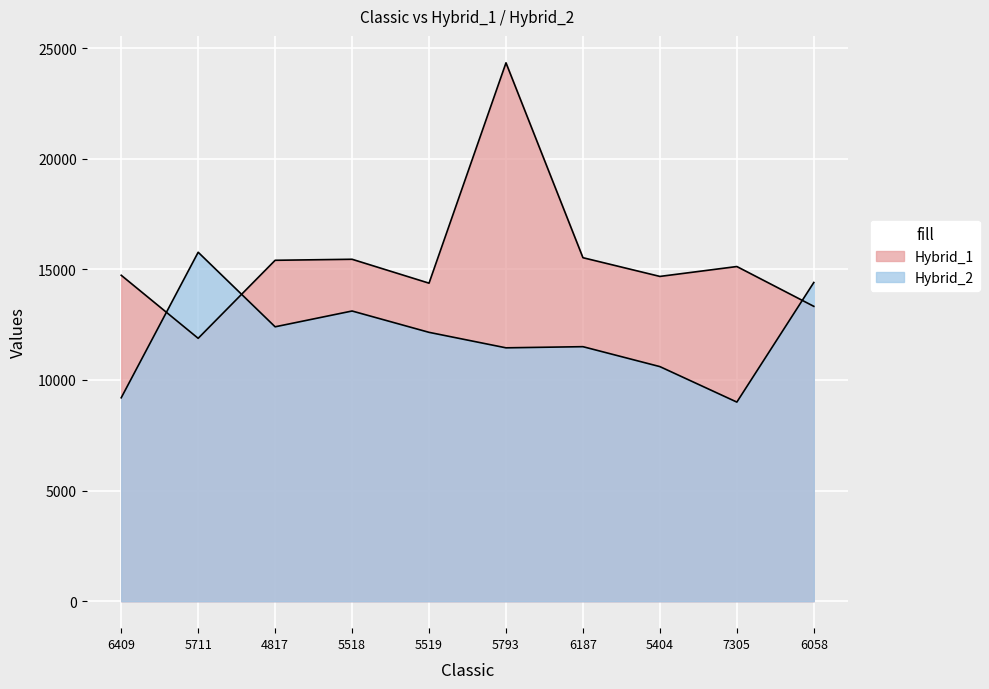

How many values in the Hybrid_2 series are below 12152?

5